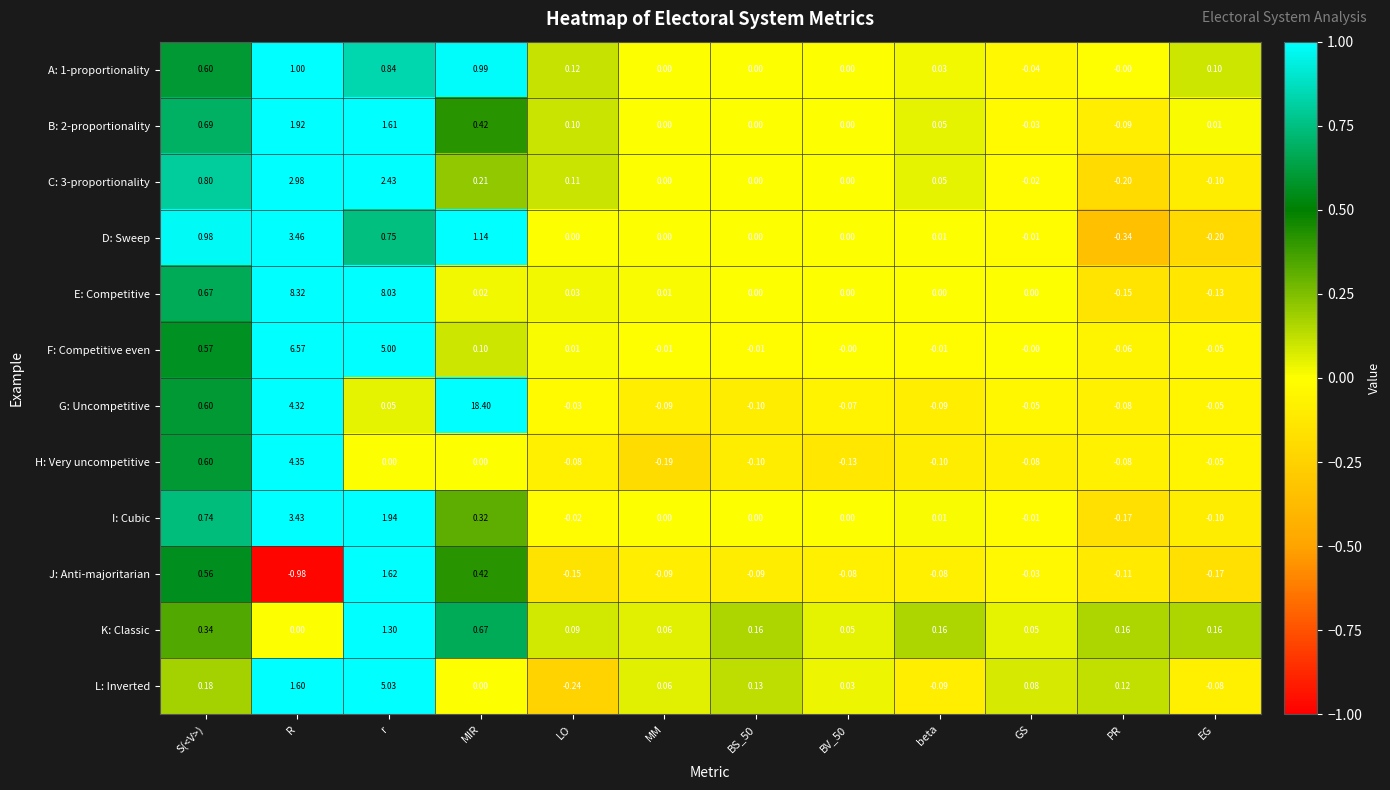

Between r and MIR, which series saw the biggest shift?

G: Uncompetitive